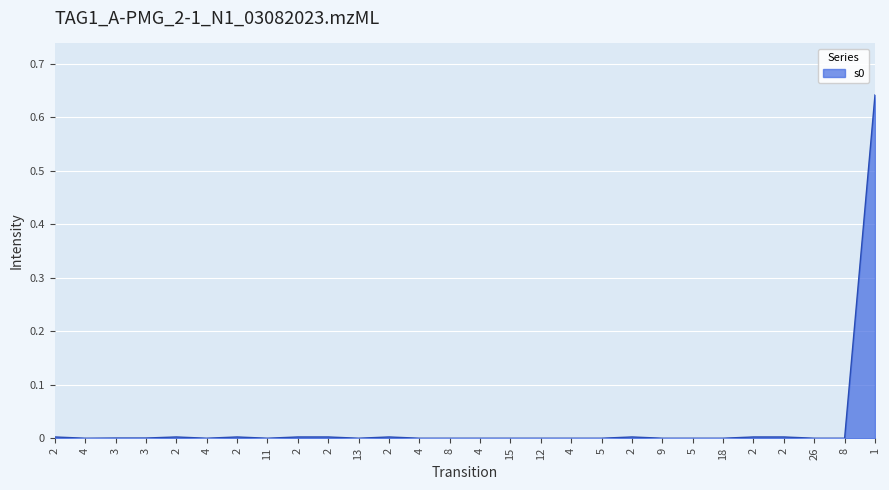

At which category does the chart reach its minimum across all series?

26